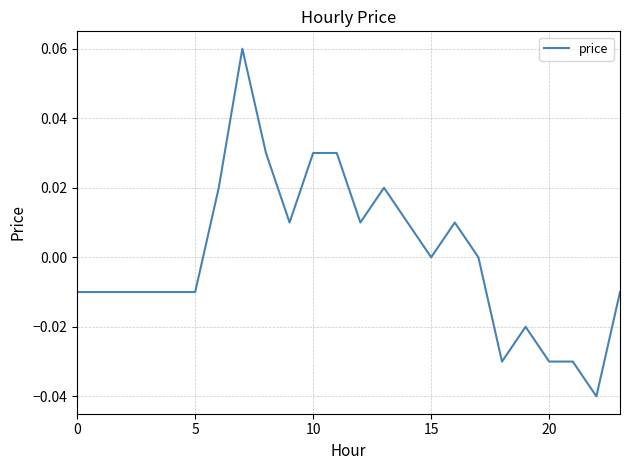

Does the chart display data point markers on the line(s)?

No